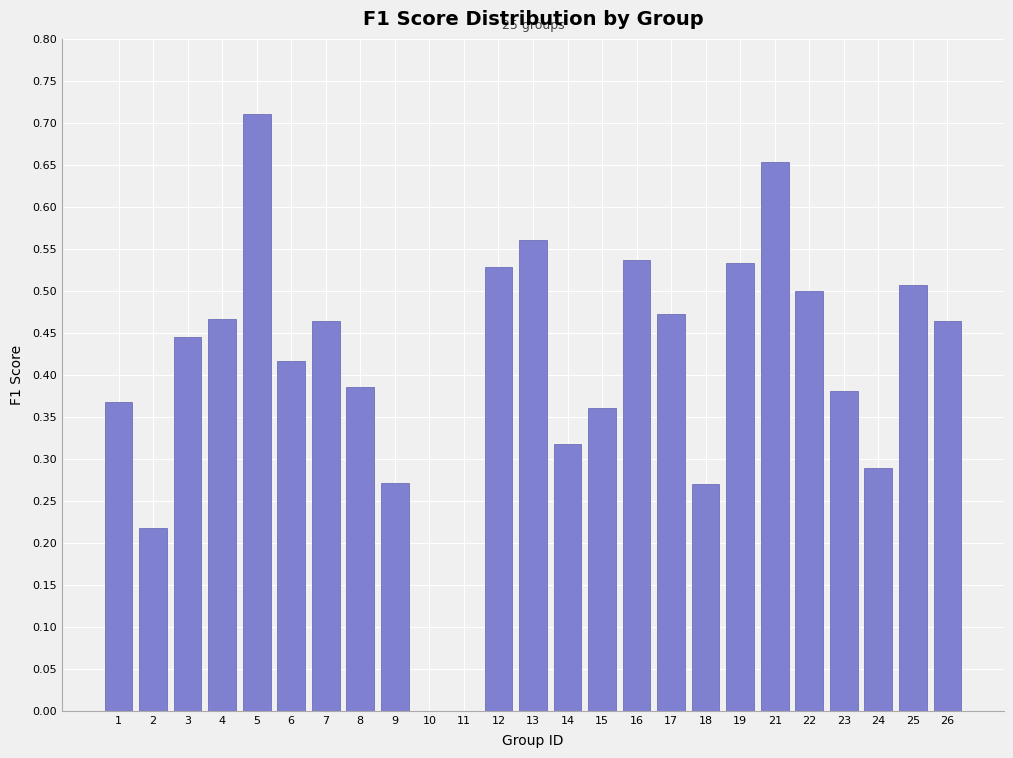

At which category does the chart reach its peak across all series?

5